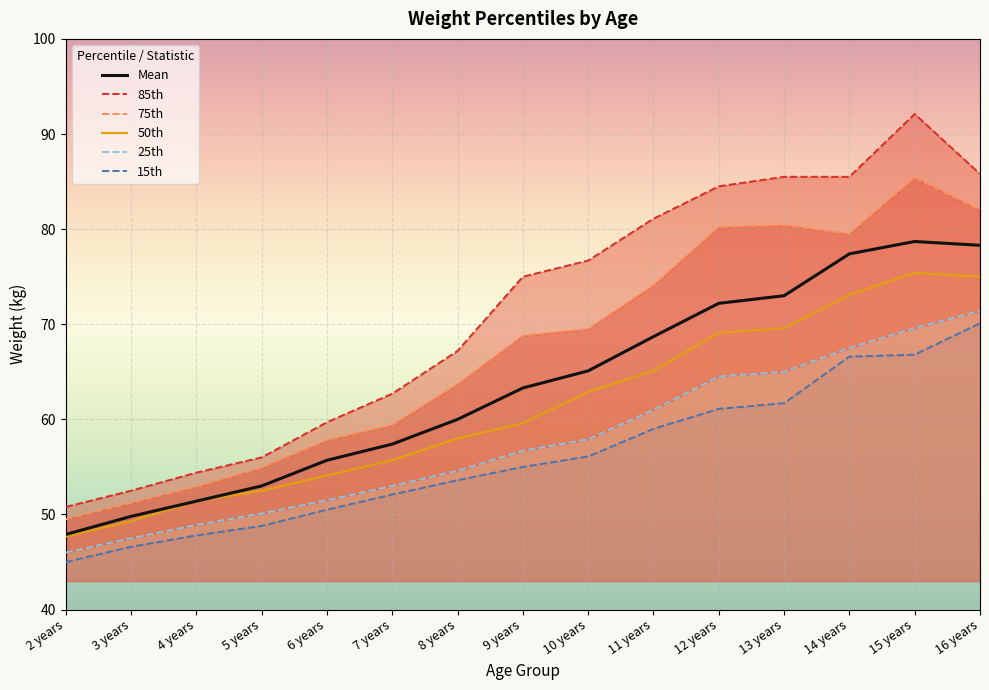

Is it true that 85th equals 58.9 at 16 years?

False